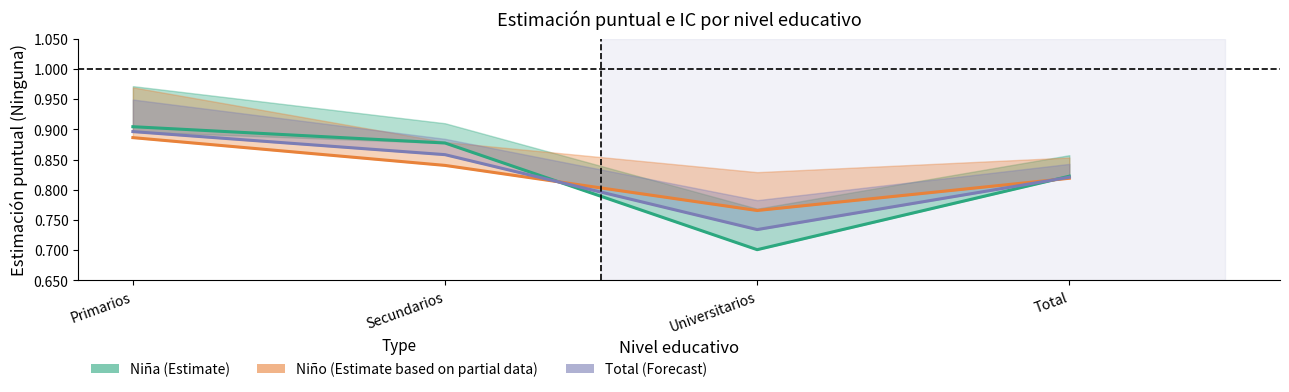

What is the label of the 4th point from the right?

Primarios